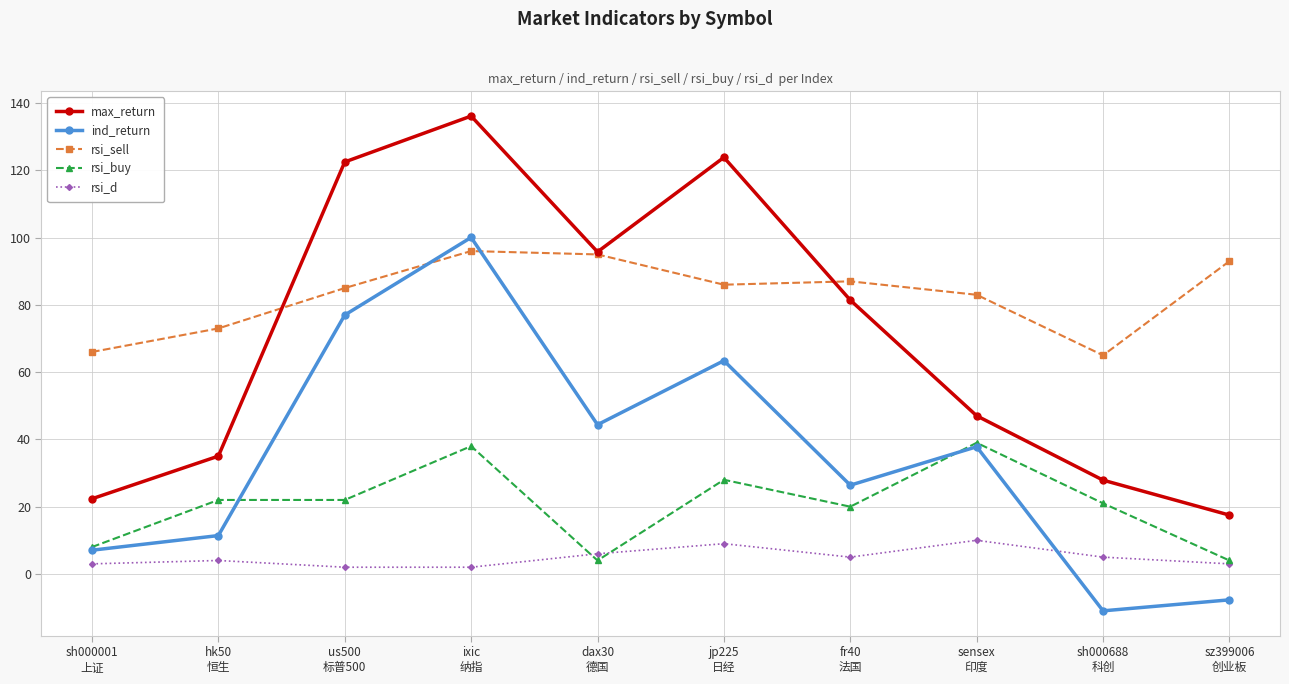

Which series has the largest total across all categories?

rsi_sell